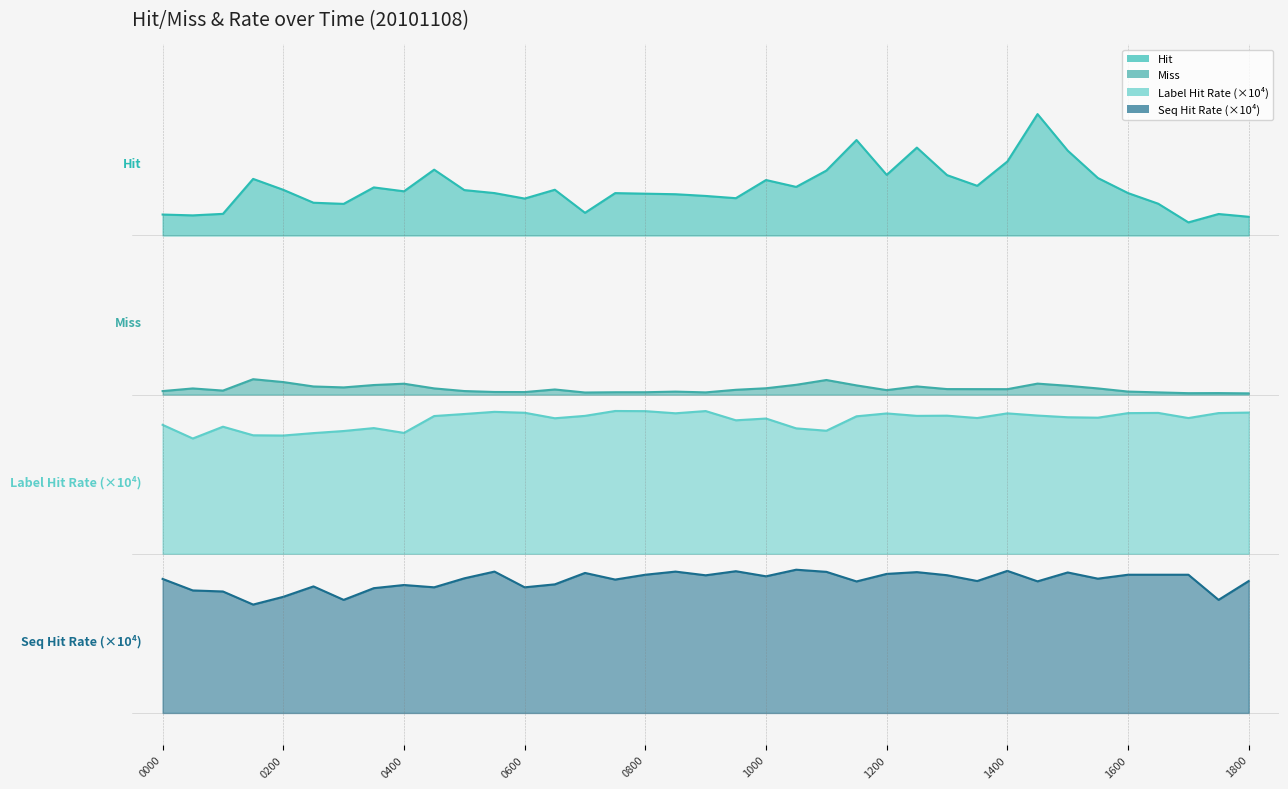

At which label does Label Hit Rate reach its peak?

20101108_0730